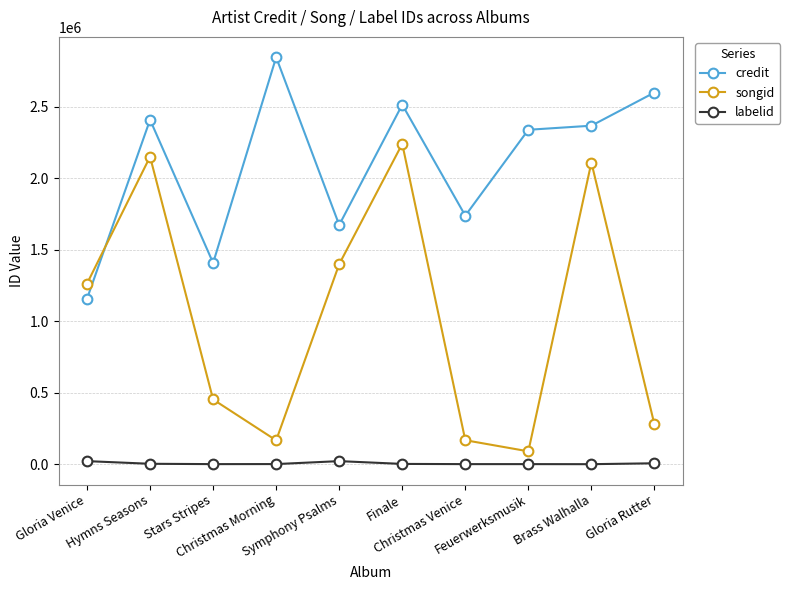

What is the sum of all songid values?

10318881